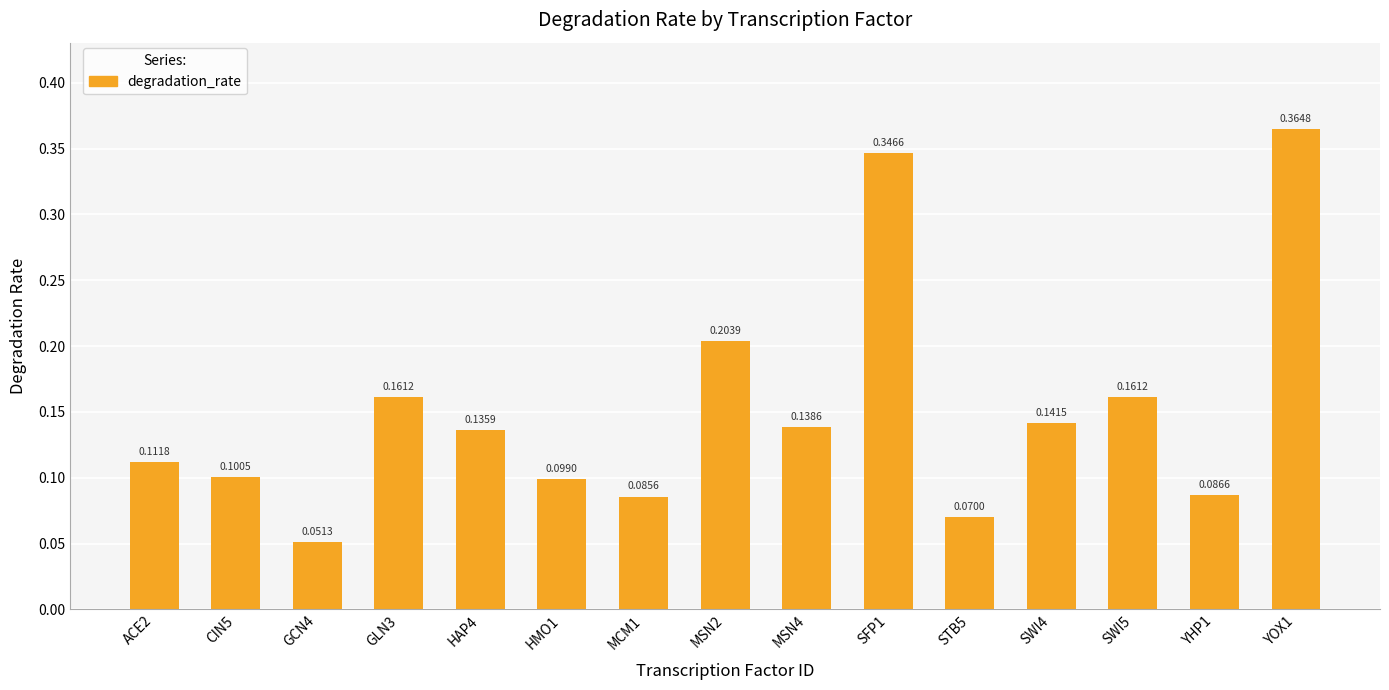

Which has a higher value, STB5 or GLN3?

GLN3